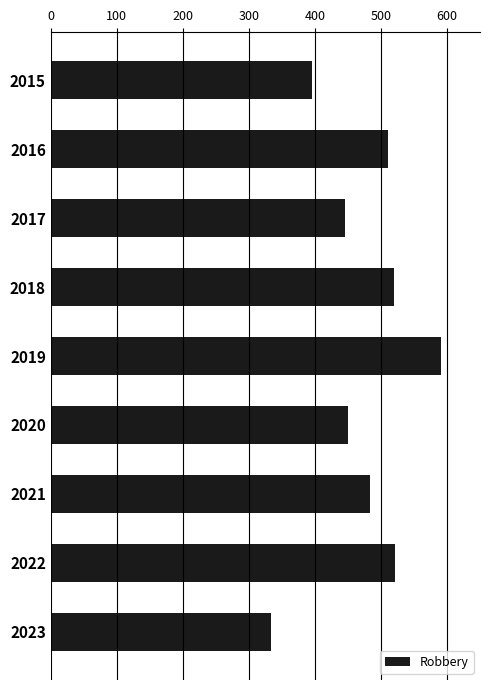

What is the sum of the values at 2023 and 2022?

854